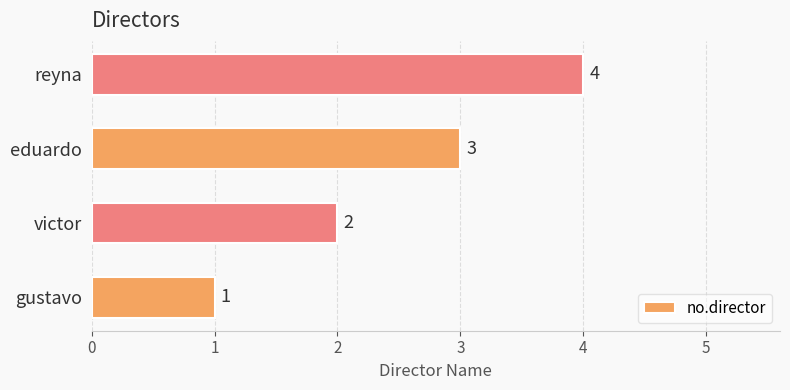

What is the ratio of the value at gustavo to the value at victor?

0.5